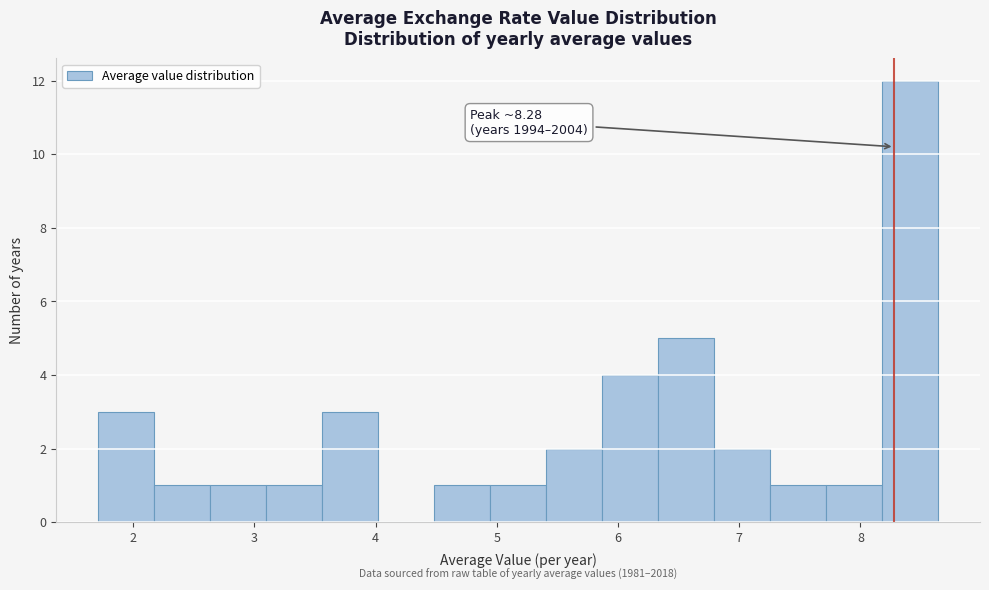

Which range on the x-axis has the tallest bar?

8.2 to 8.6